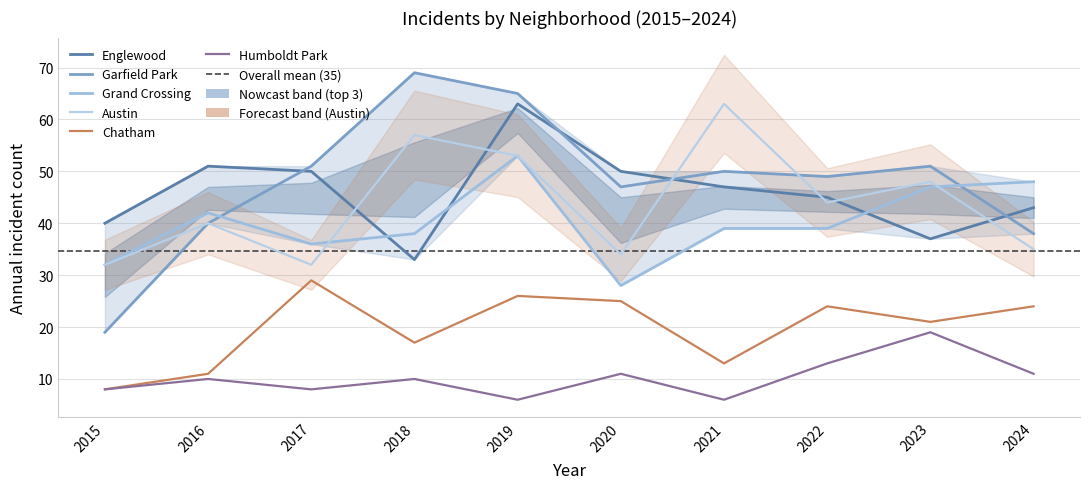

At how many categories does at least one series exceed 16?

10